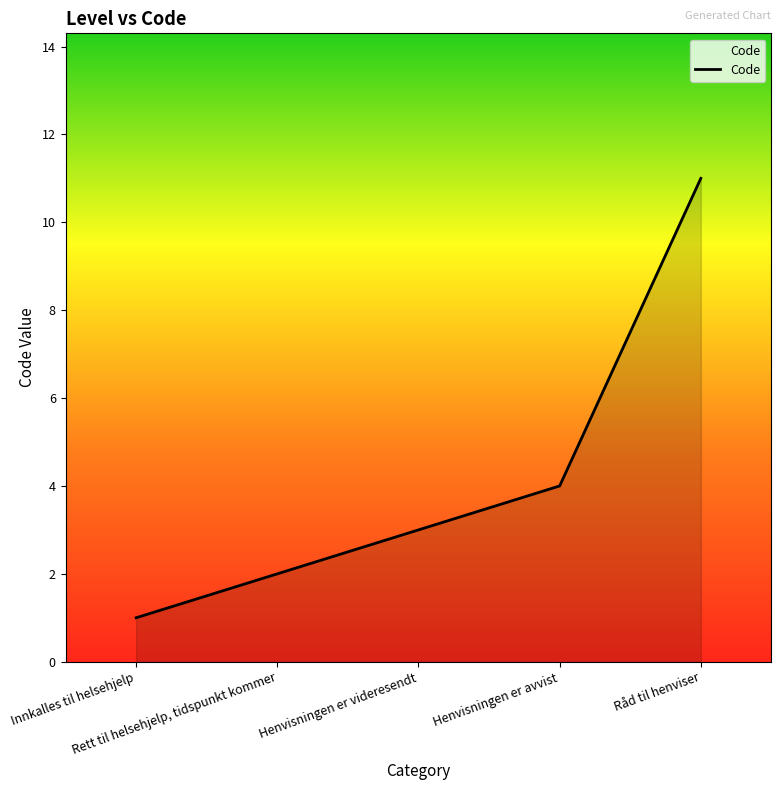

True or false: the data shows 3 at Henvisningen er videresendt.

True